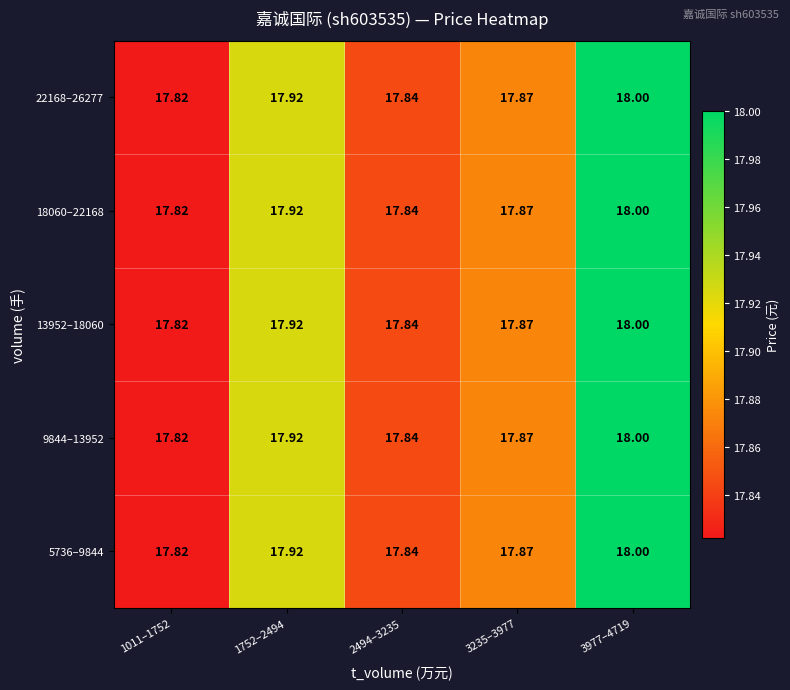

Is the value of 5736–9844 at 1752–2494 greater than the value of 22168–26277 at 2494–3235?

Yes